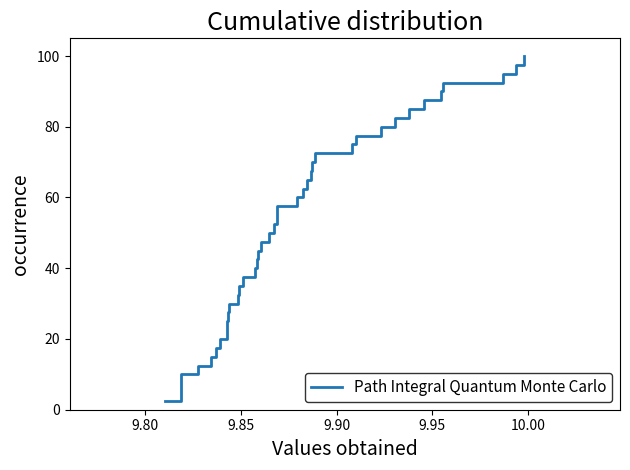

How many series are shown in this chart?

1